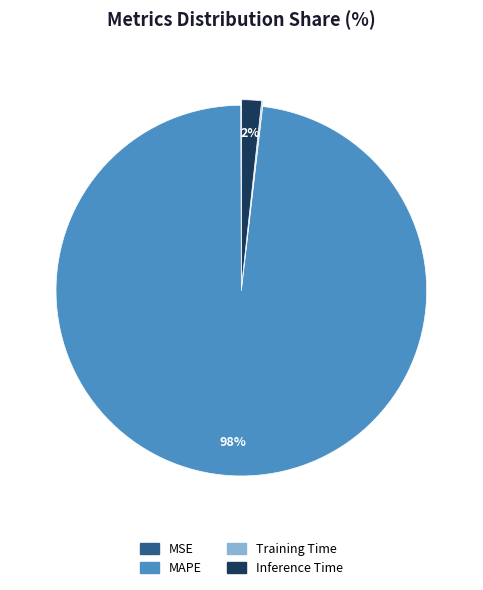

Which category accounts for the majority?

MAPE